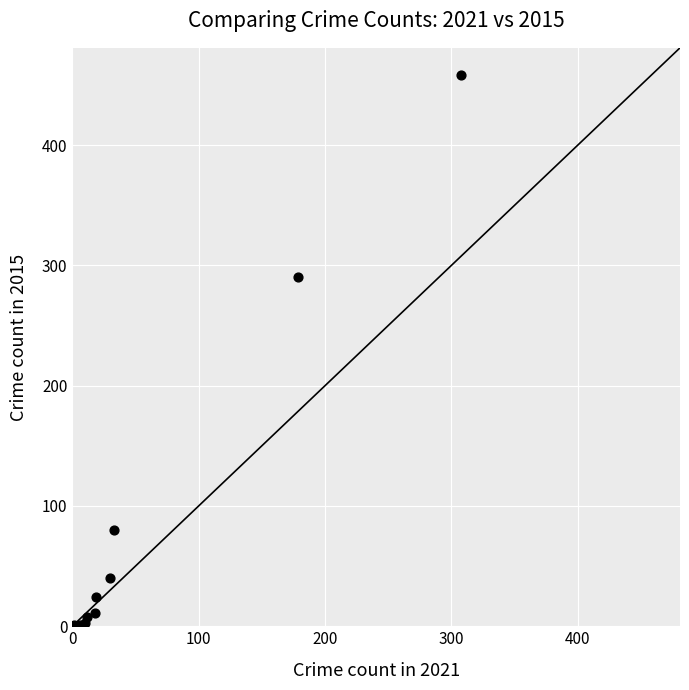

What Y value in the scatter plot is closest to 229?

290